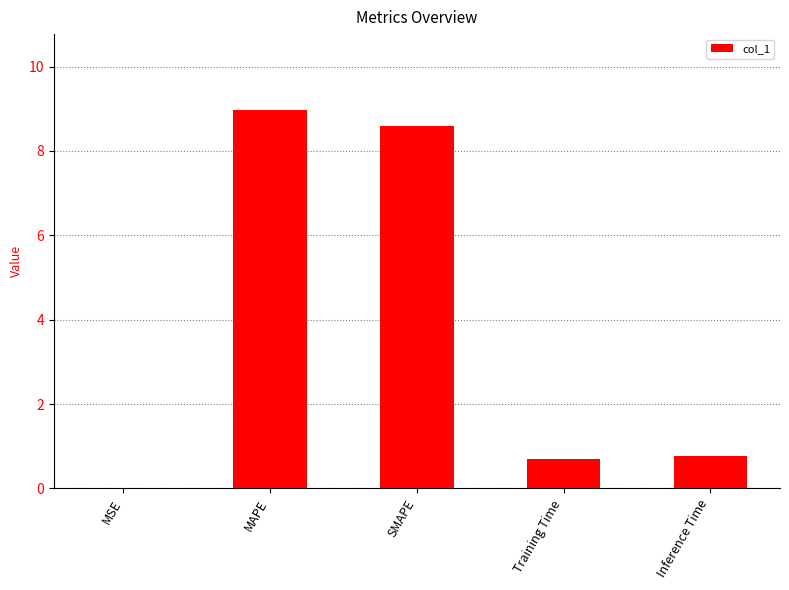

What is the sum of all values?

19.0